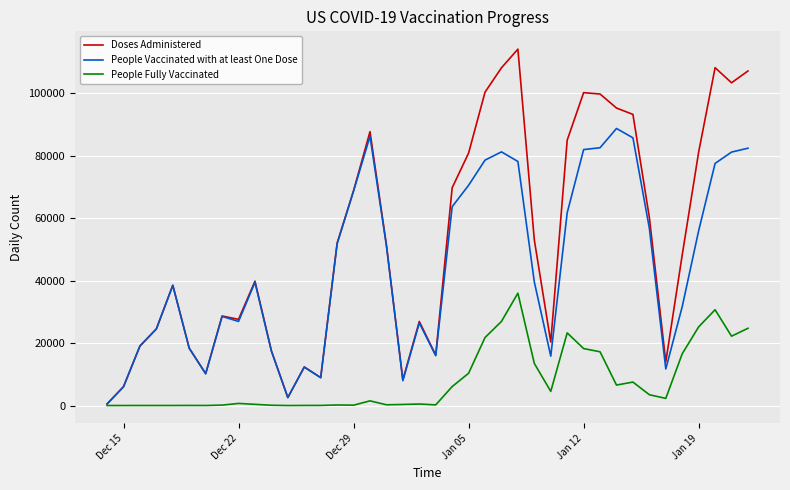

What is the average value of the People Vaccinated with at least One Dose series?

44690